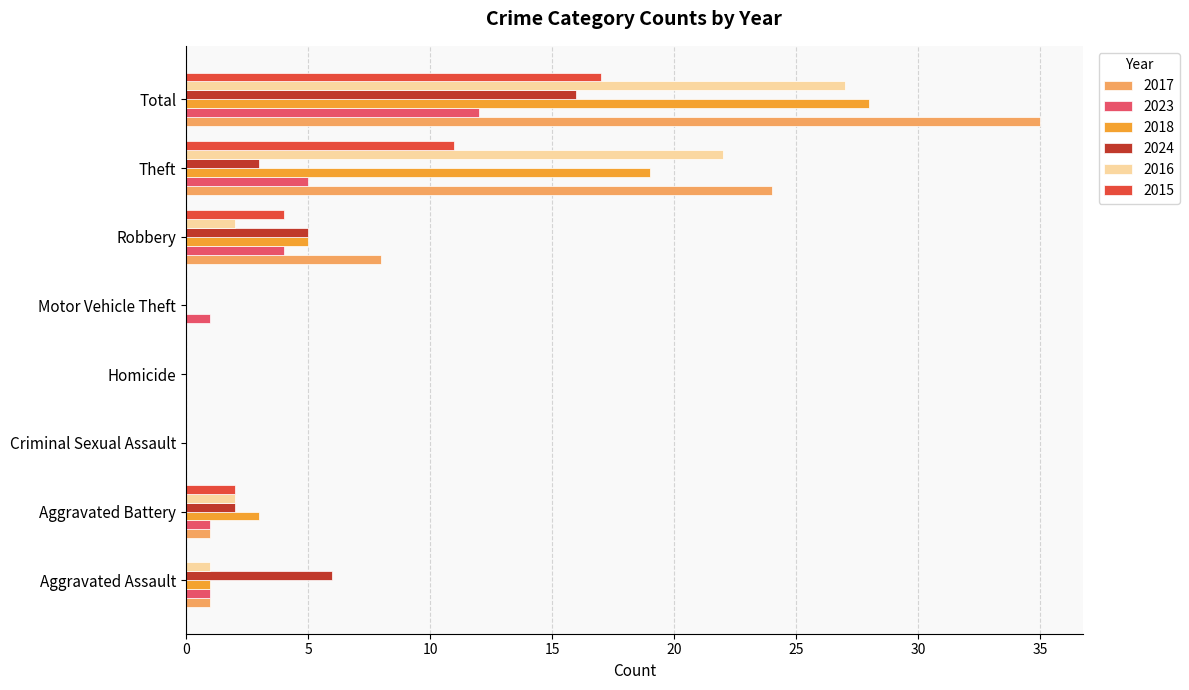

Count the number of categories in the chart.

8